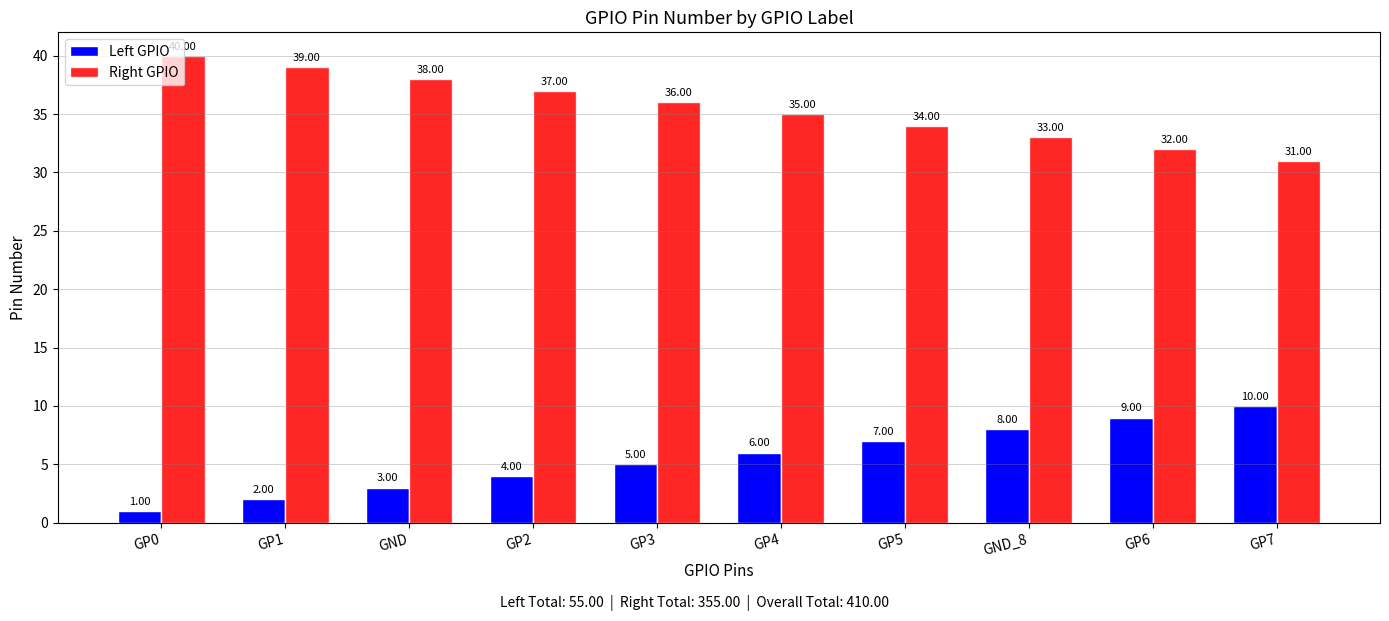

Reading left to right, what are all the values shown in this chart?

Left GPIO: 1	2	3	4	5	6	7	8	9	10
Right GPIO: 40	39	38	37	36	35	34	33	32	31